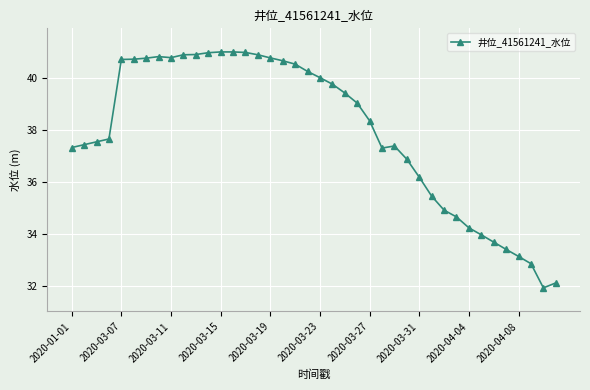

What is the sum of all values?

1518.0